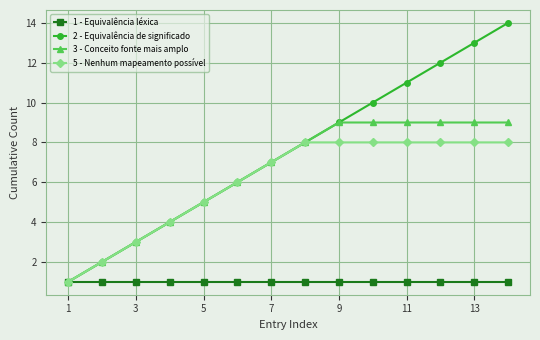

What is the greatest value displayed?

14